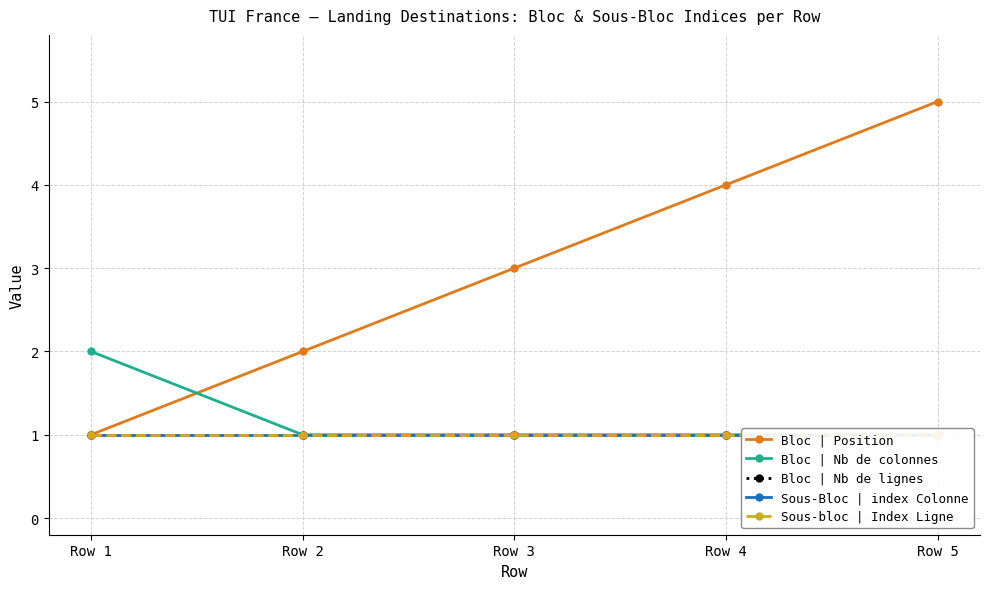

What is the difference between the maximum and minimum values in the Bloc | Nb de colonnes series?

1